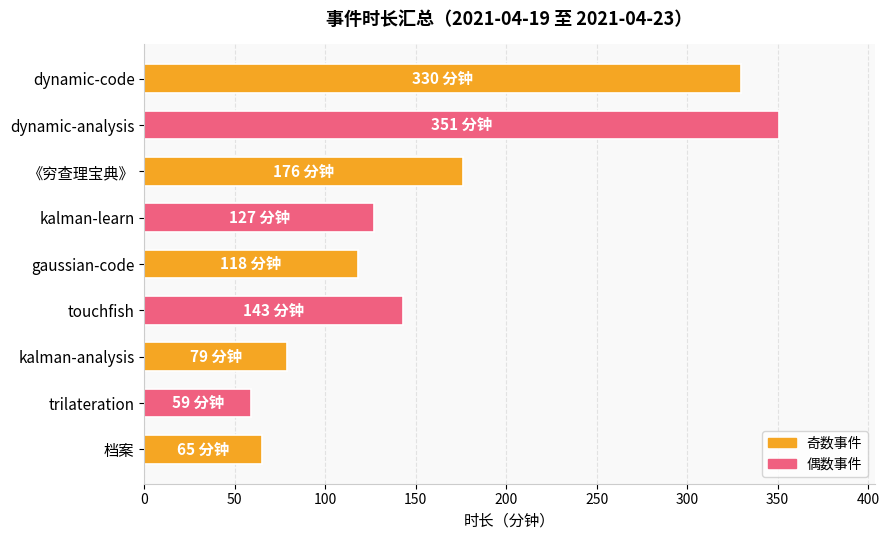

Approximately how many times larger is the value at kalman-learn compared to touchfish?

0.9